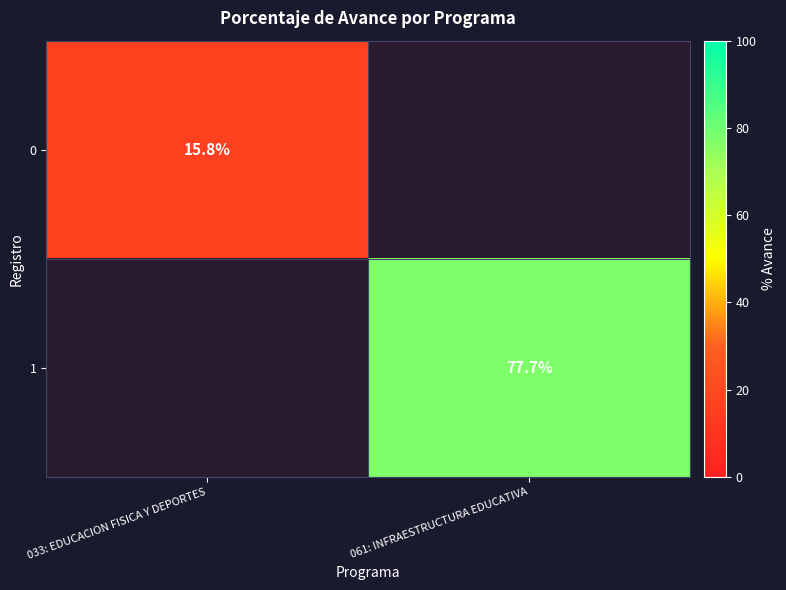

The value of 0 at 033: EDUCACION FISICA Y DEPORTES is 15.8. True or false?

True